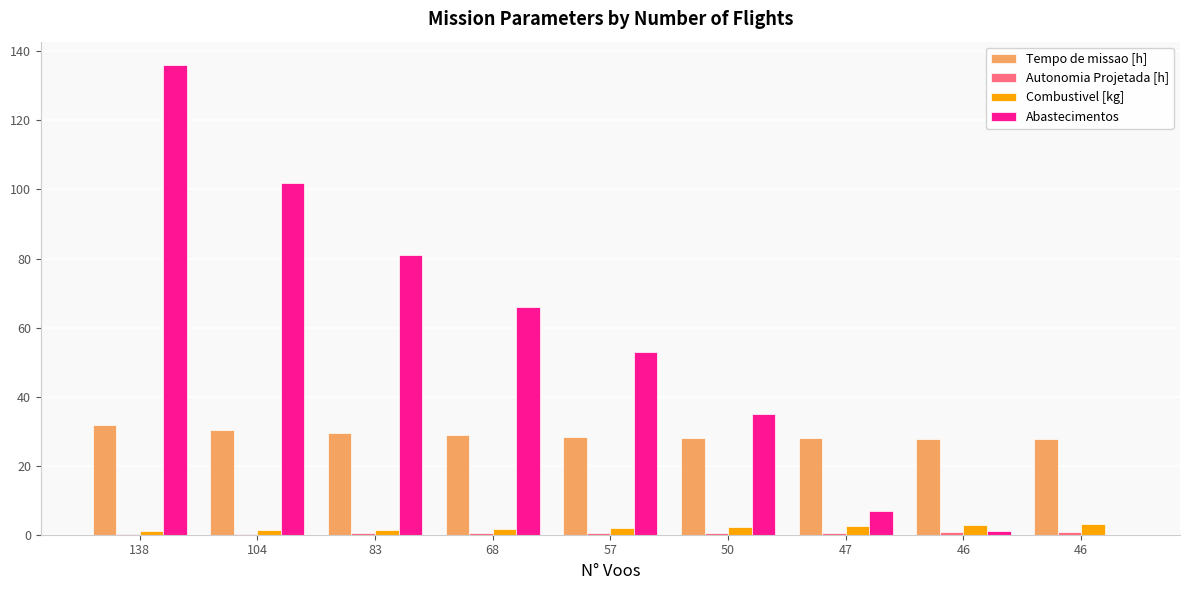

How many groups of bars are there?

9